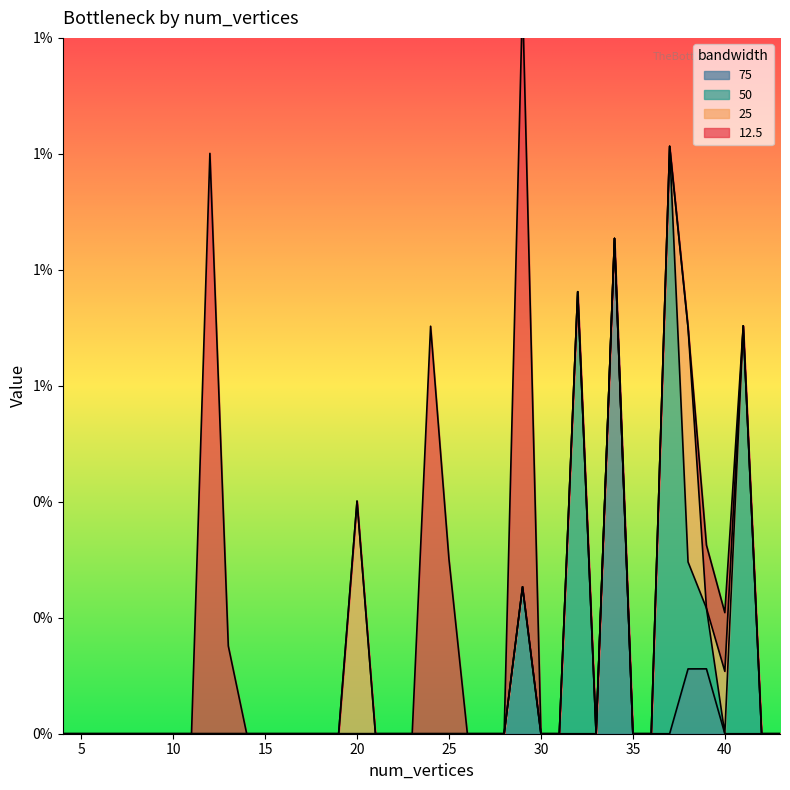

Which category has the highest value in the 25 series?

38